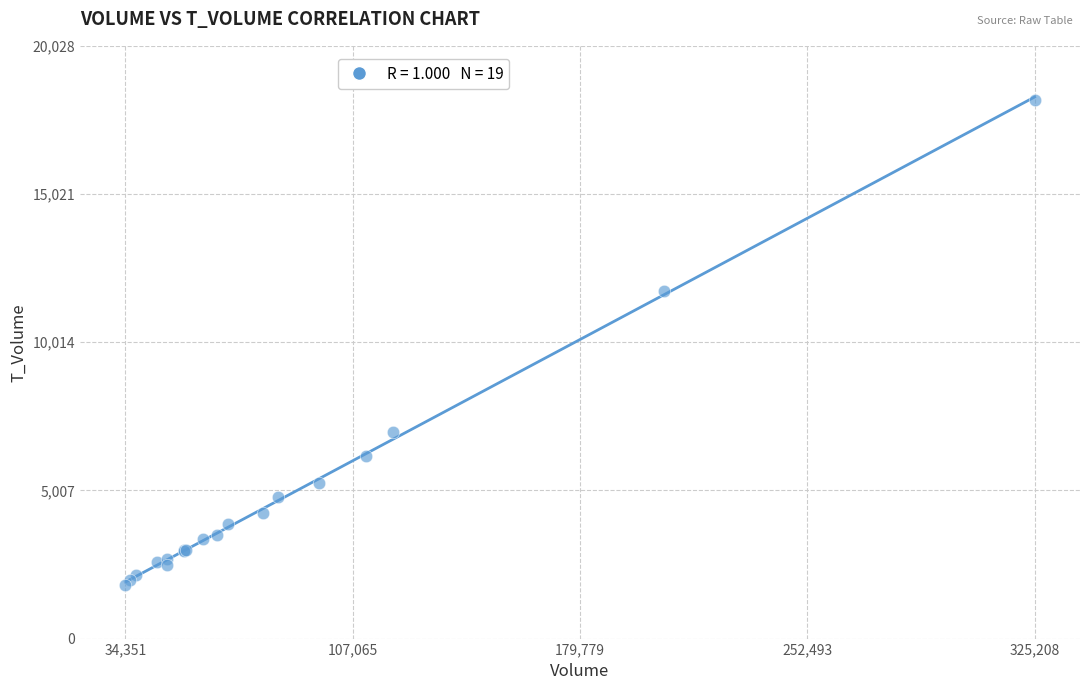

What Y value in the scatter plot is closest to 10013?

11734